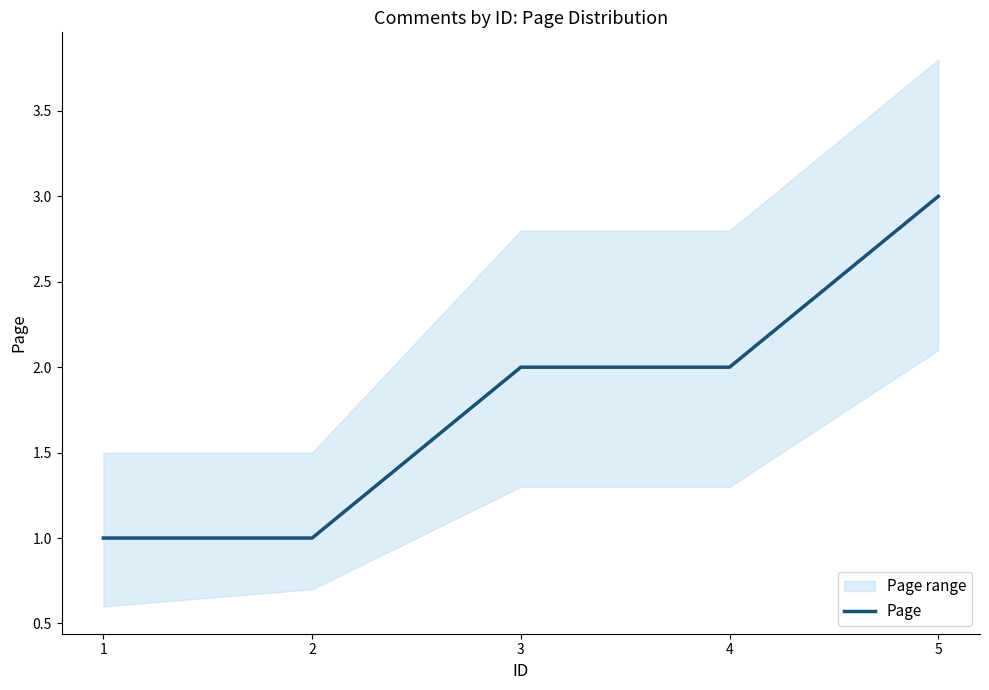

What is the approximate value at 2?

1